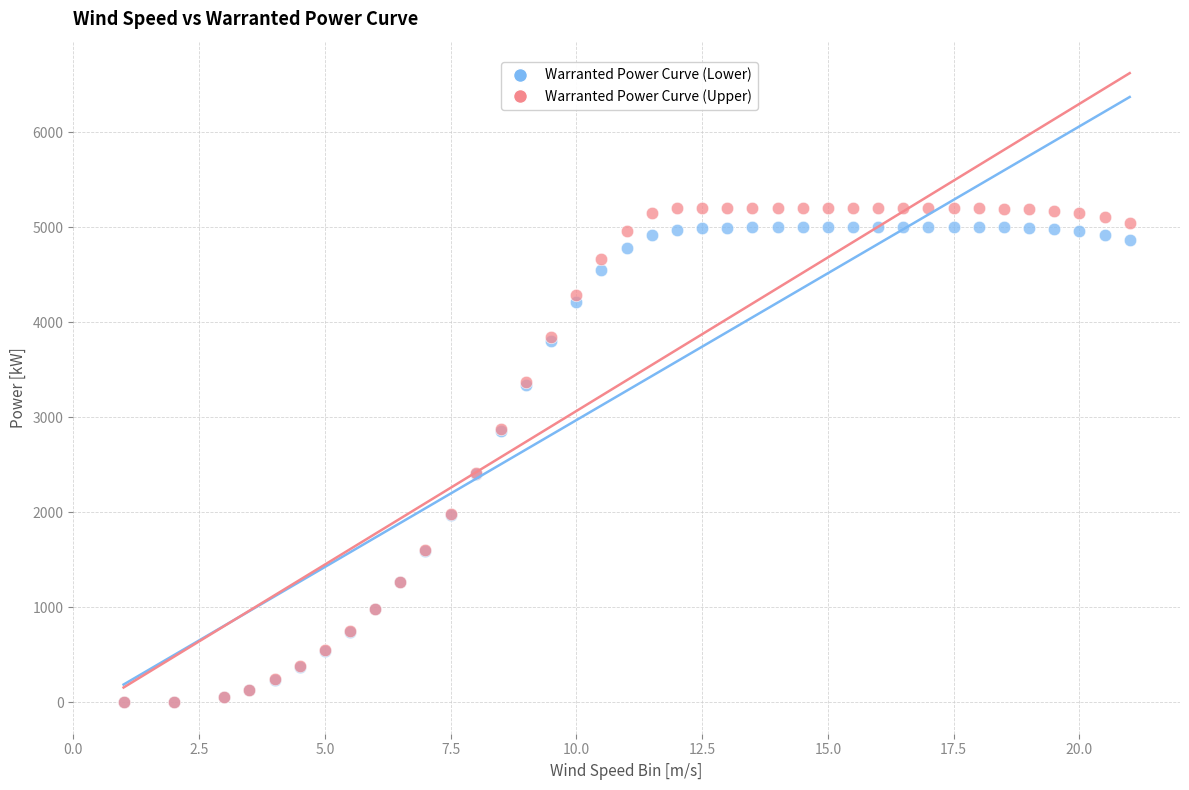

Which series reaches the maximum Y coordinate?

Warranted Power Curve (Upper)